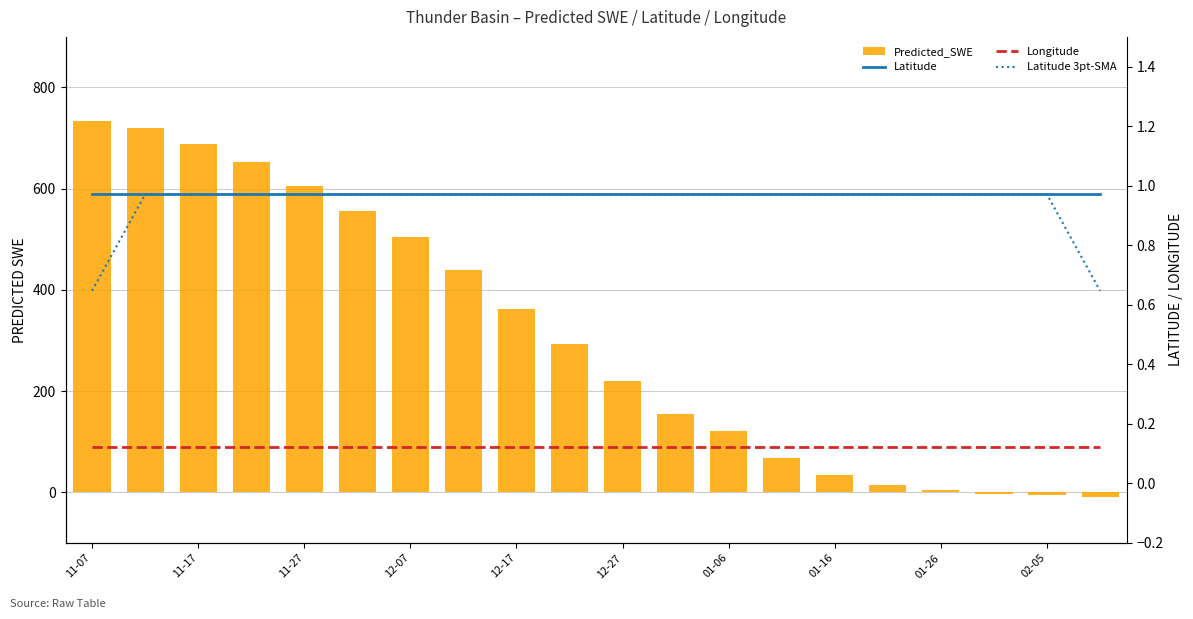

Are the bars grouped side by side (vs. stacked)?

Yes